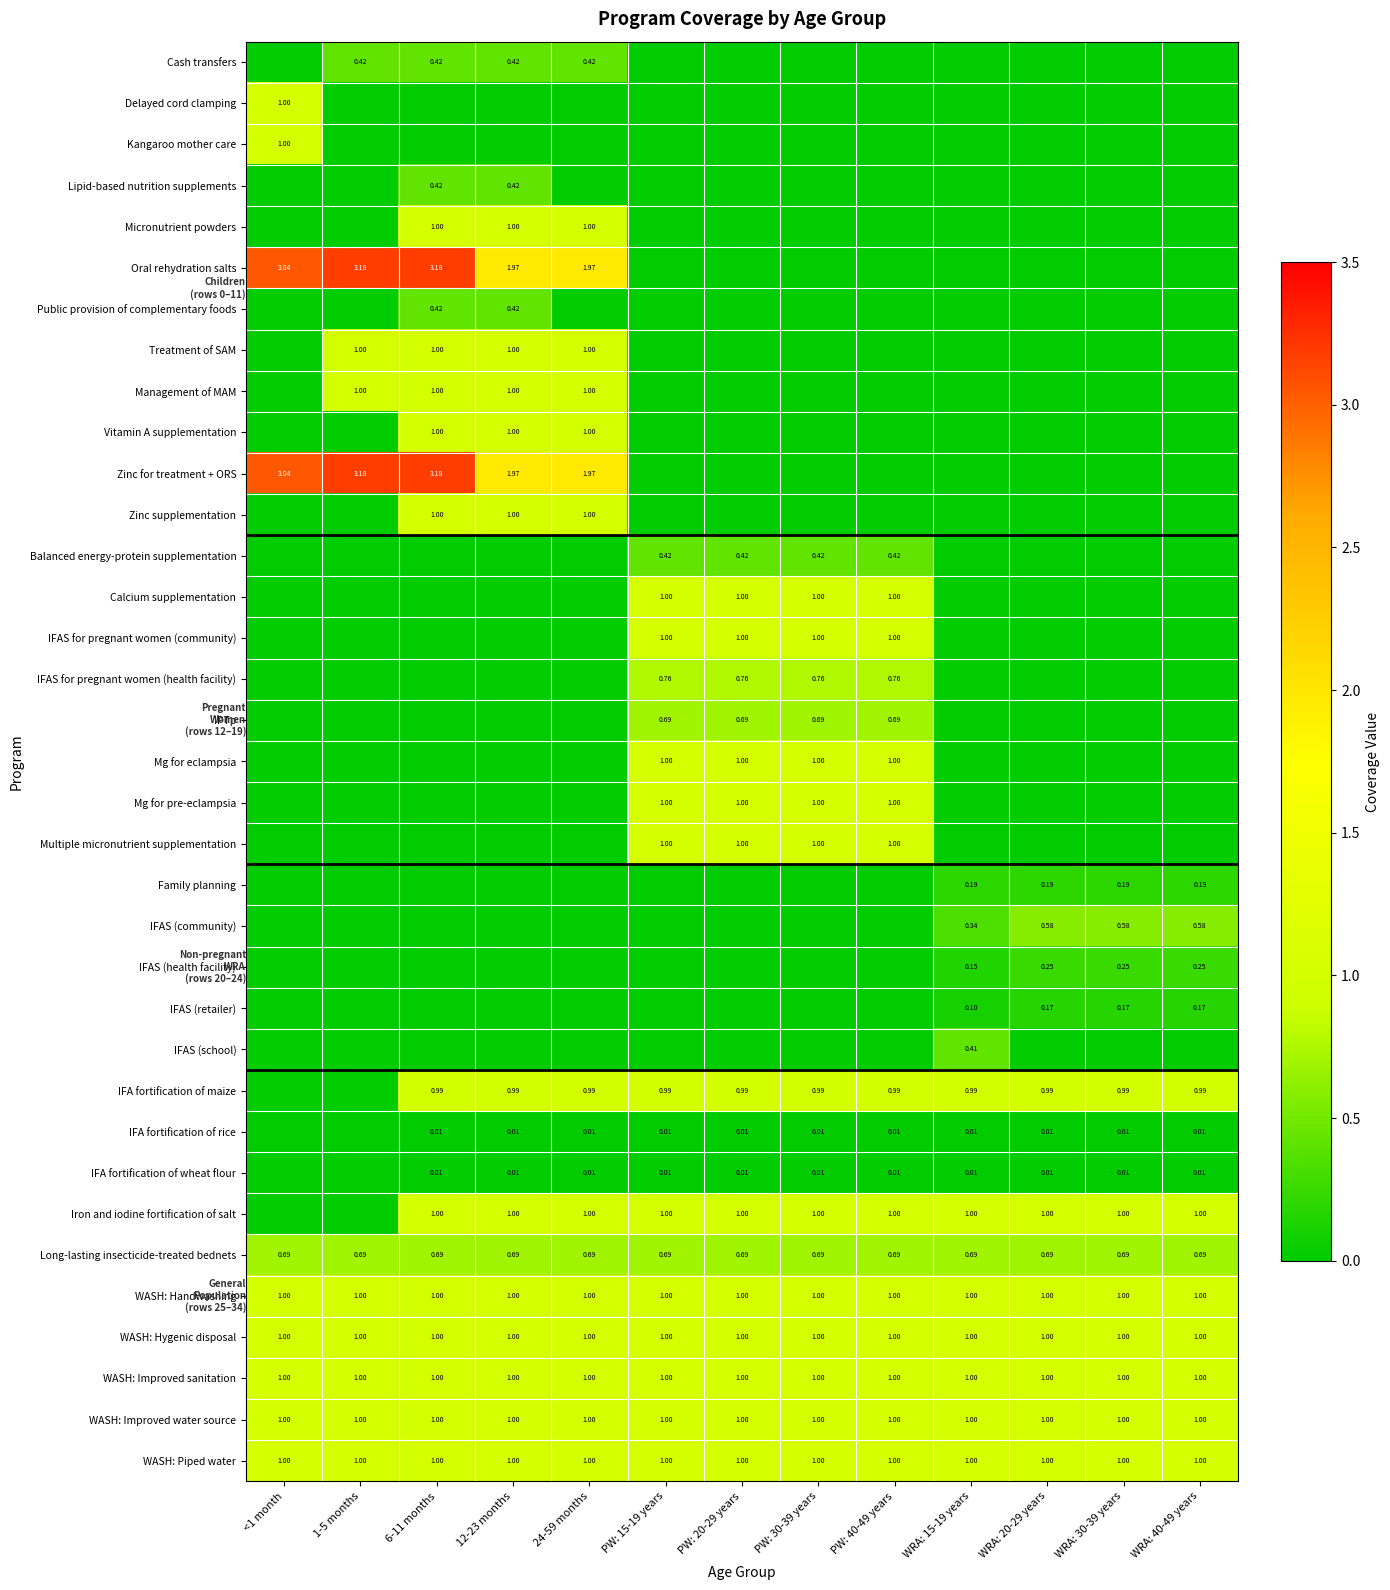

Which series changed the most between WRA: 15-19 years and WRA: 30-39 years?

IFAS (school)